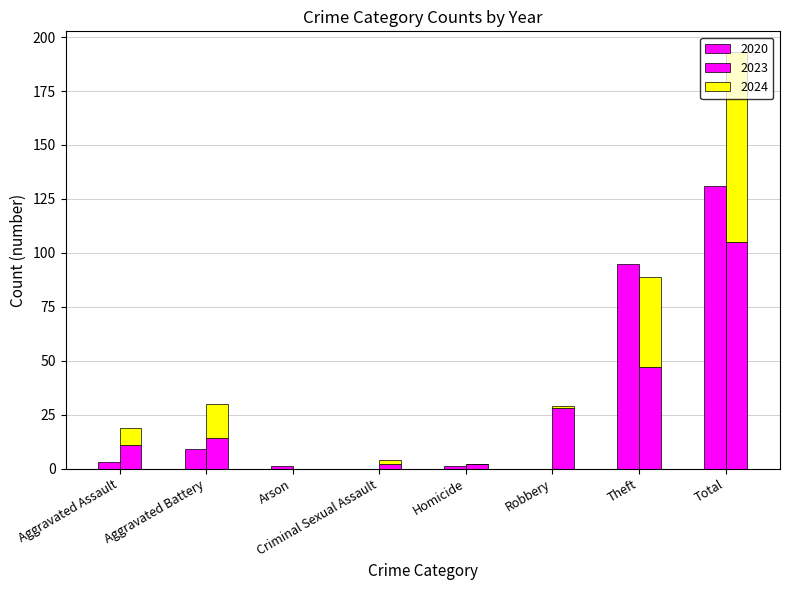

How many groups of bars are there?

8